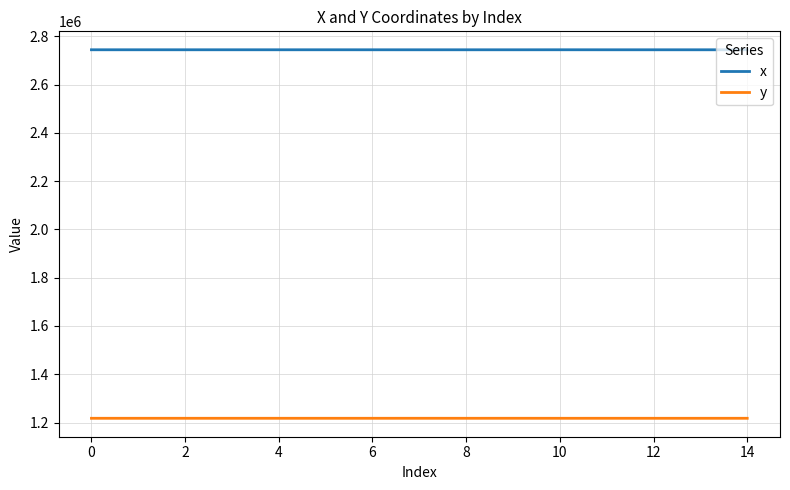

True or false: x and y intersect in this chart.

False